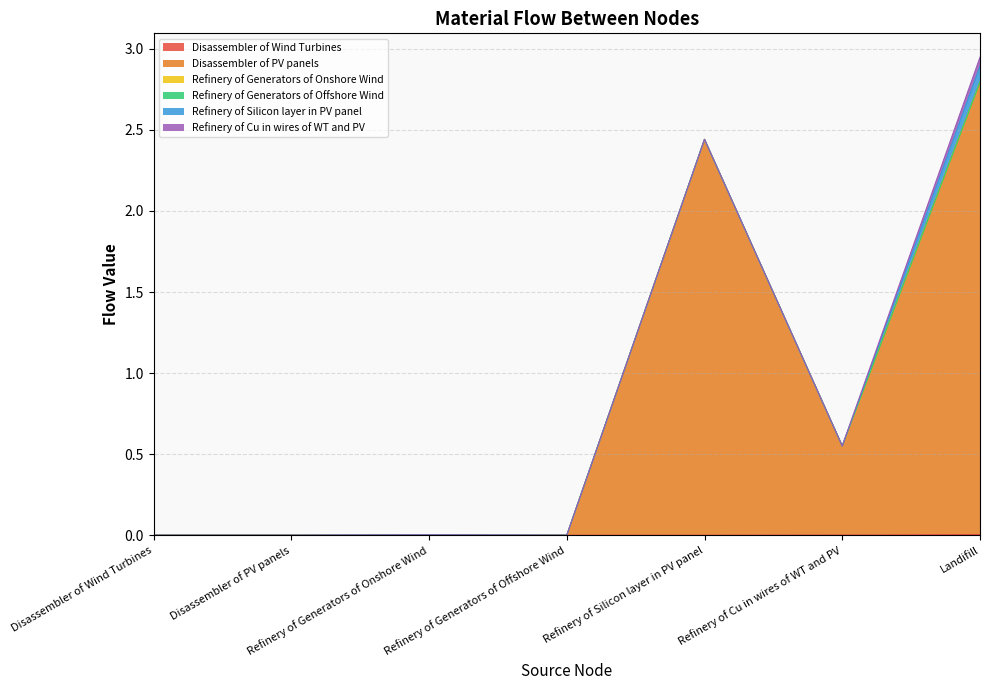

Does the chart have visible grid lines?

Yes